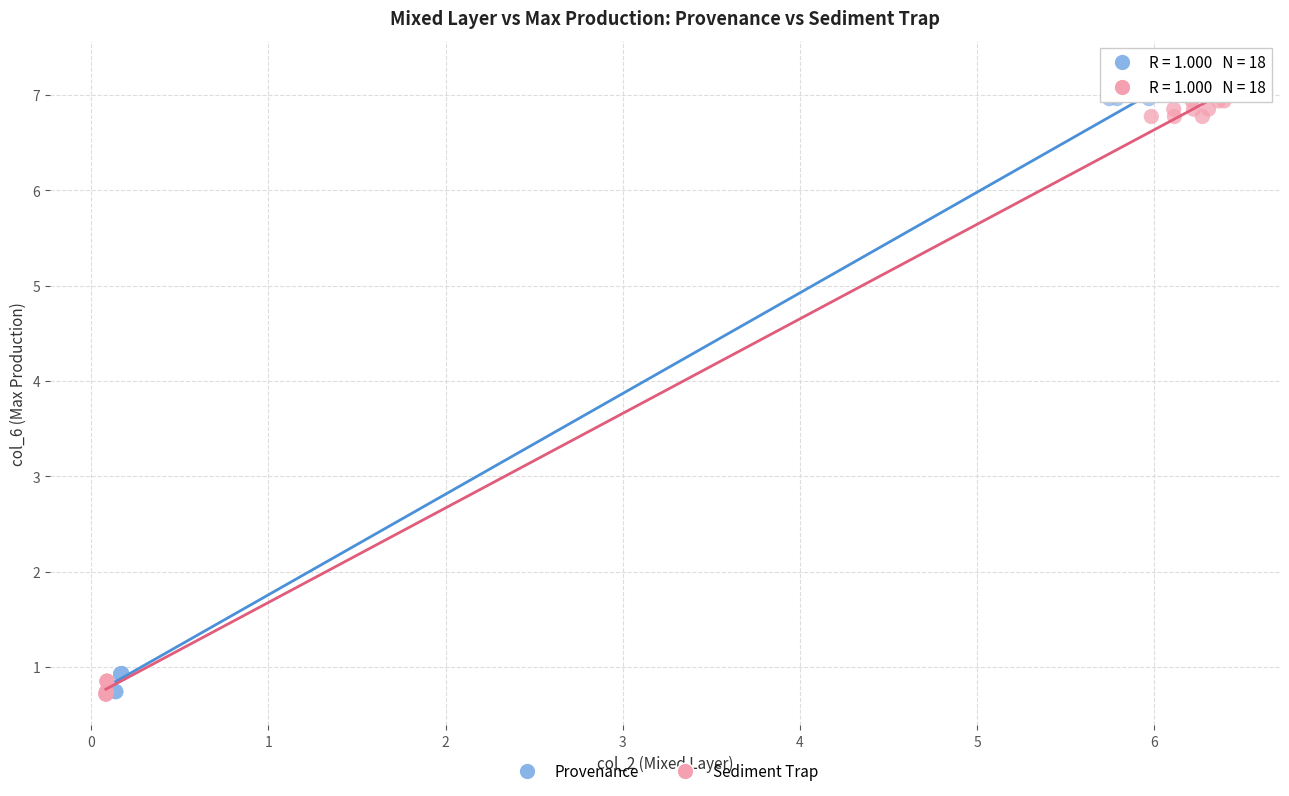

Which series has the widest spread of Y values?

Provenance